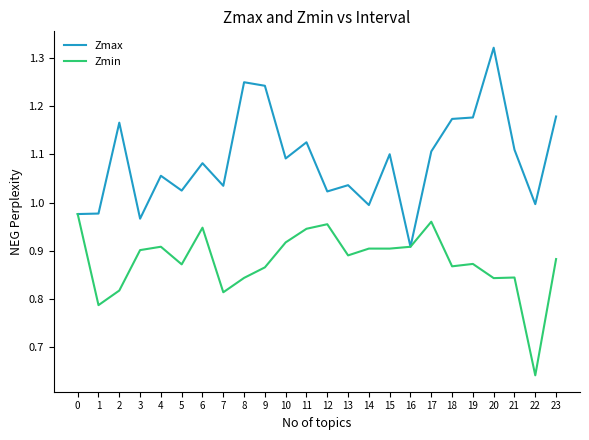

True or false: Zmin has more than 1 points higher than both neighbors.

True